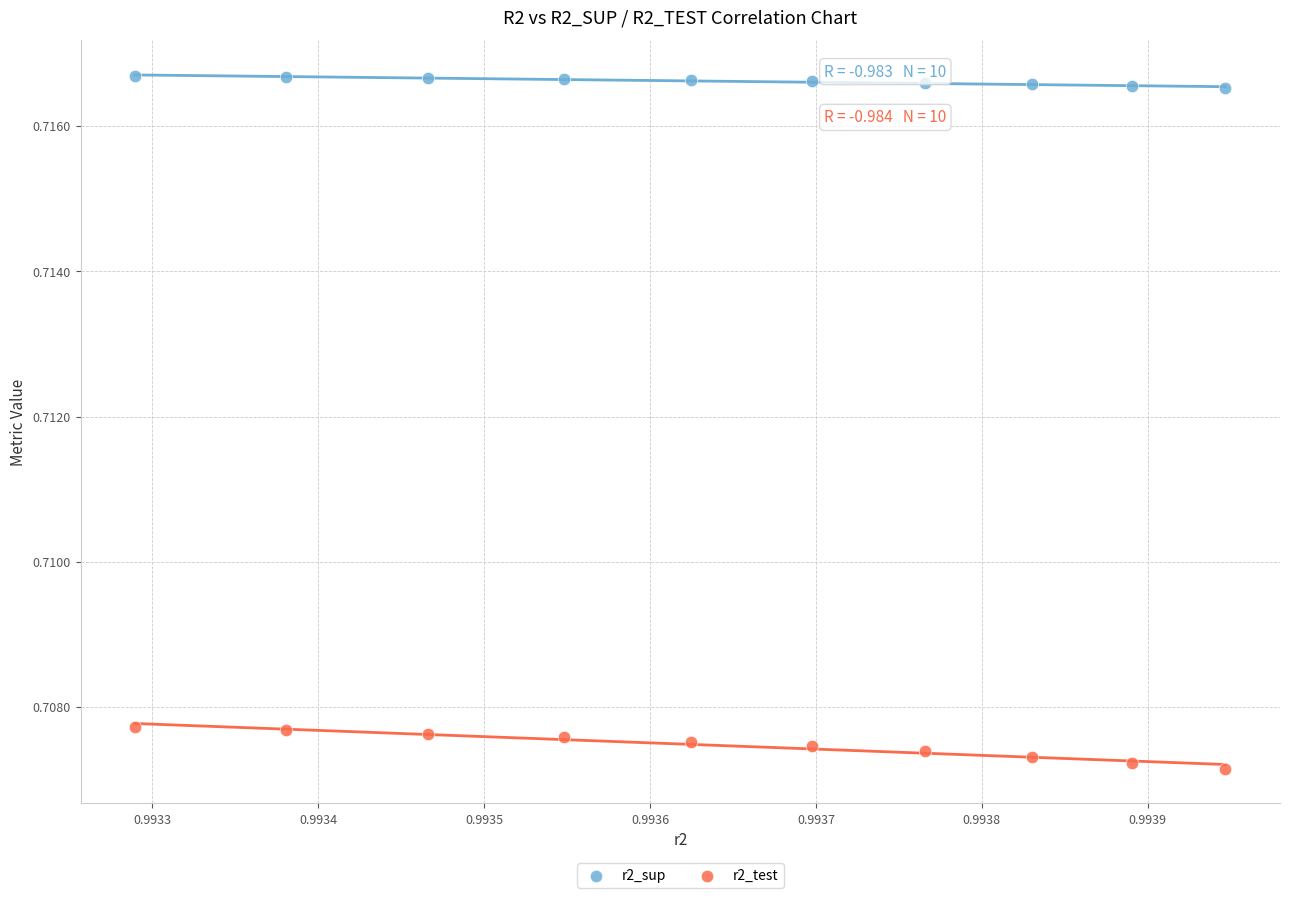

Which series has the widest spread of Y values?

r2_test